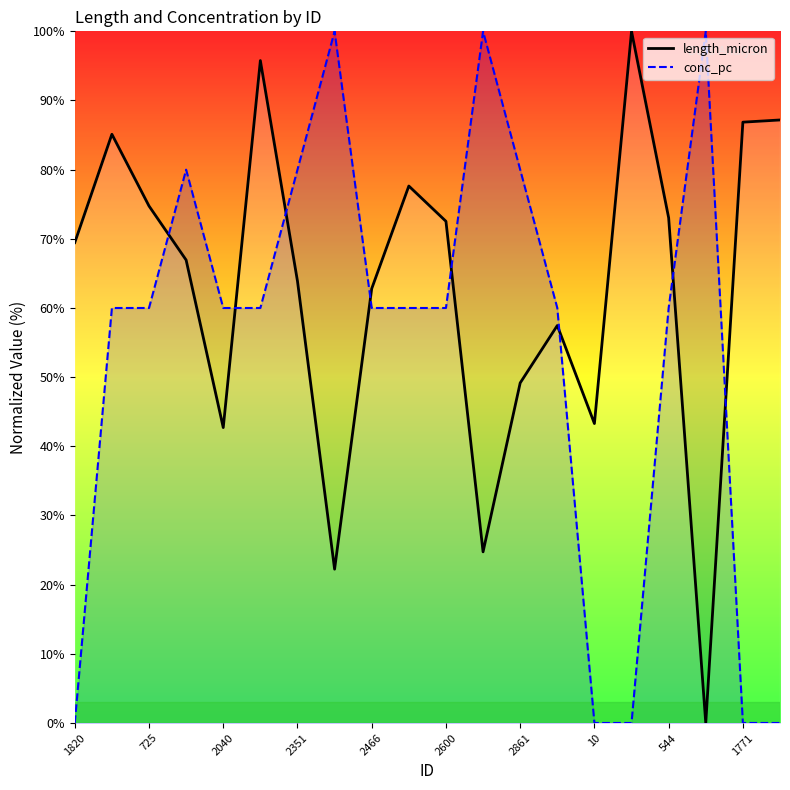

How many intersections are there between conc_pc and length_micron?

8